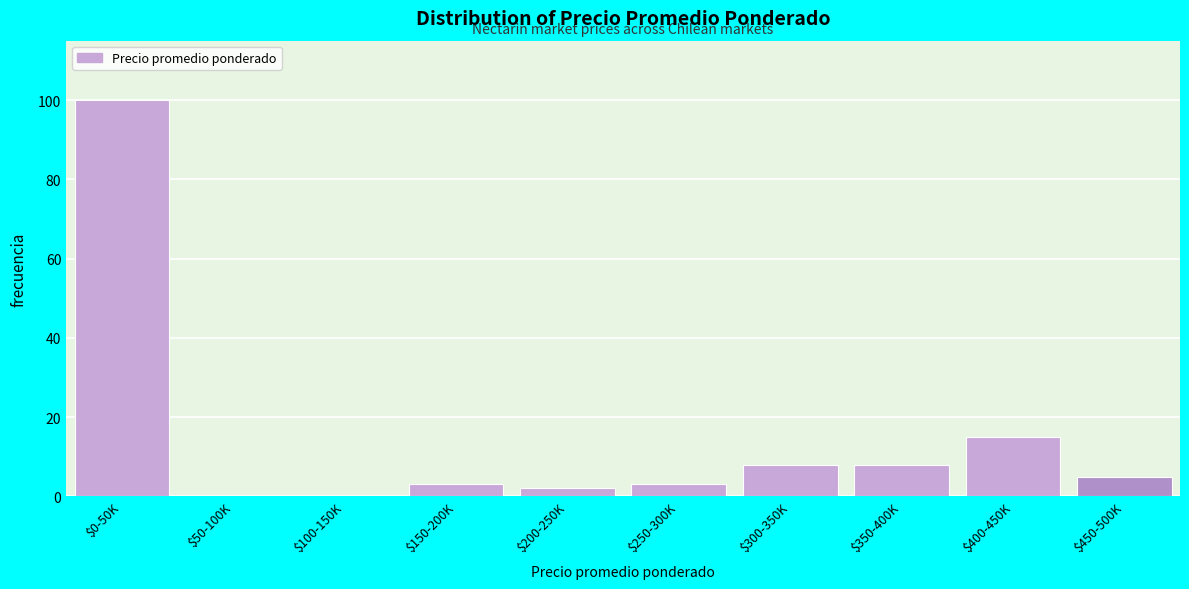

What is the maximum value shown in the chart?

100